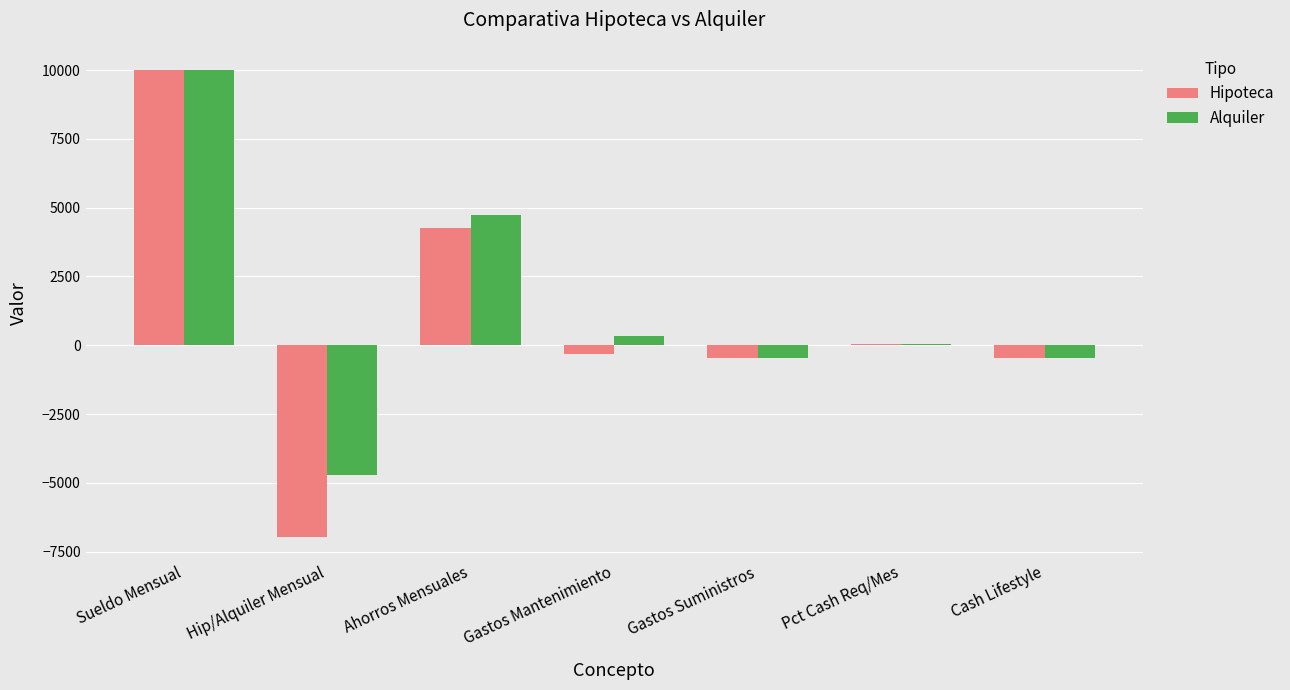

Read the Hipoteca value at Hip/Alquiler Mensual.

-6954